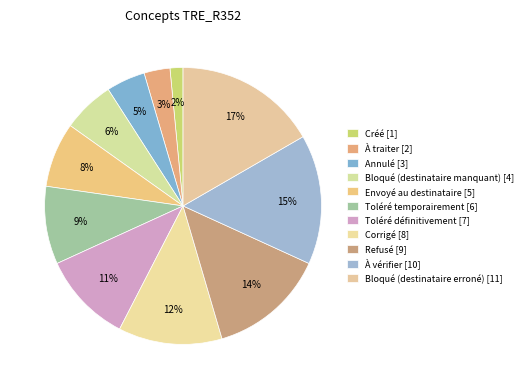

How much of the chart is everything except Envoyé au destinataire?

92.4%